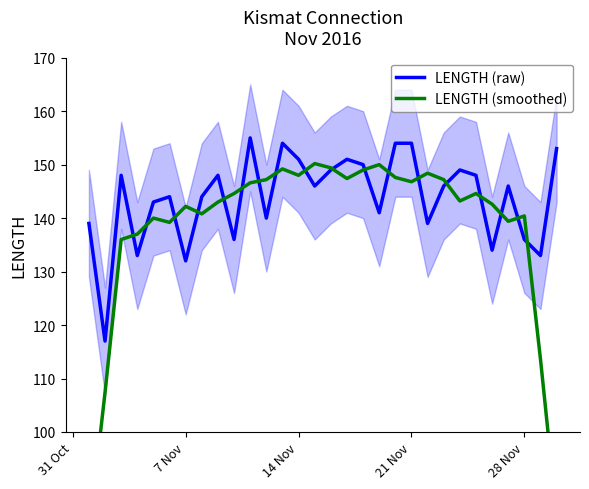

True or false: LENGTH (smoothed) and LENGTH (raw) cross at least once.

True